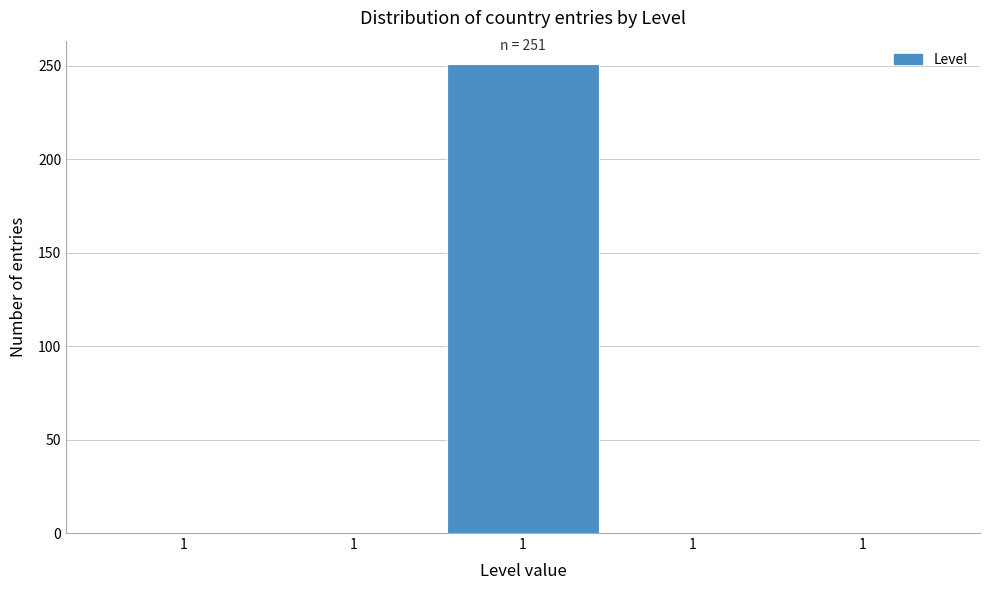

Count the number of categories in the chart.

5